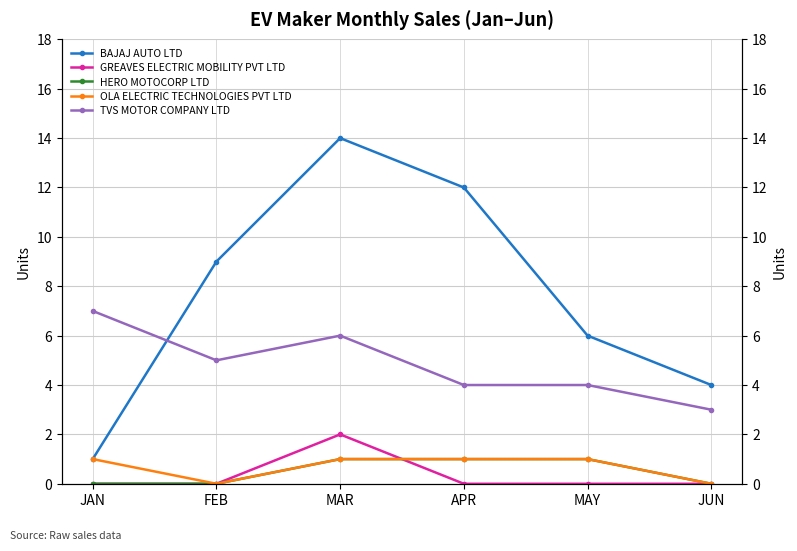

How many distinct data groups are displayed?

5